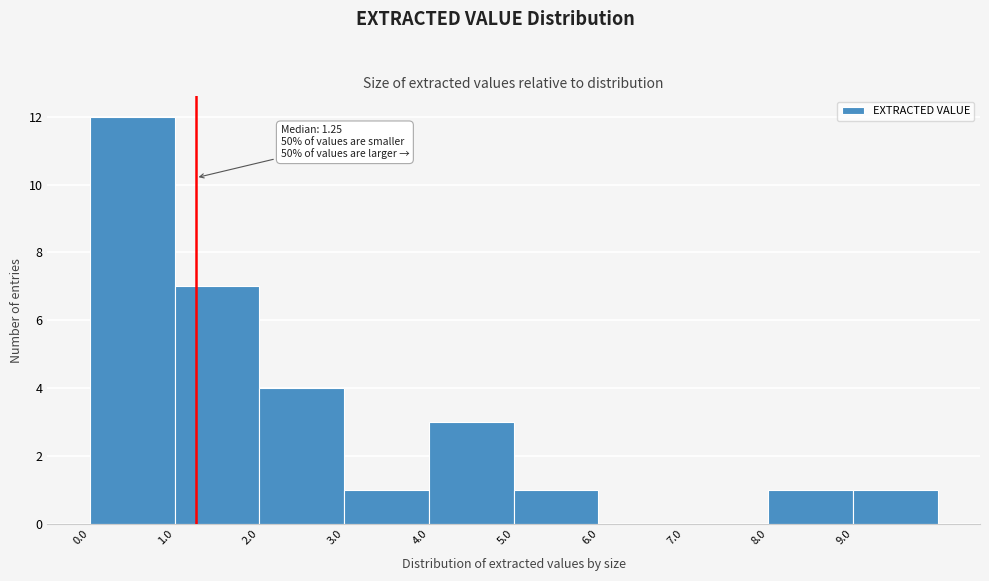

Which range on the x-axis has the tallest bar?

0 to 1